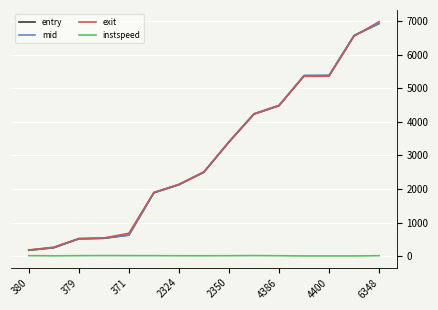

True or false: entry and mid cross at least once.

False